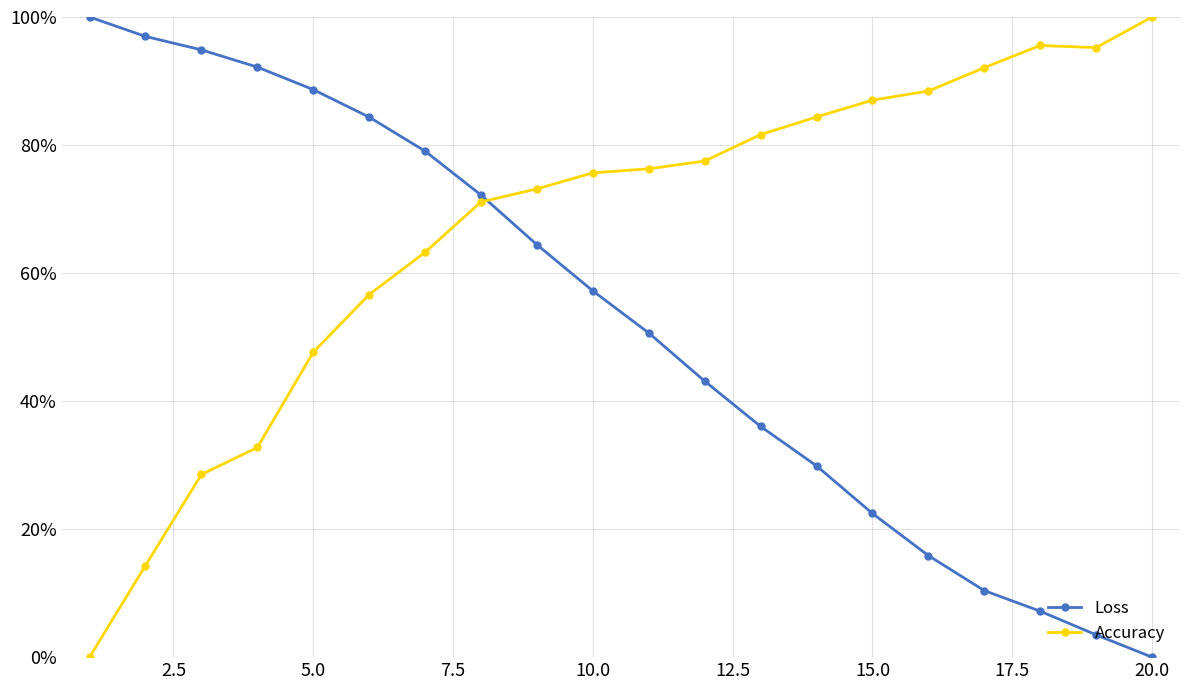

True or false: Loss has more than 0 interior local peaks.

False